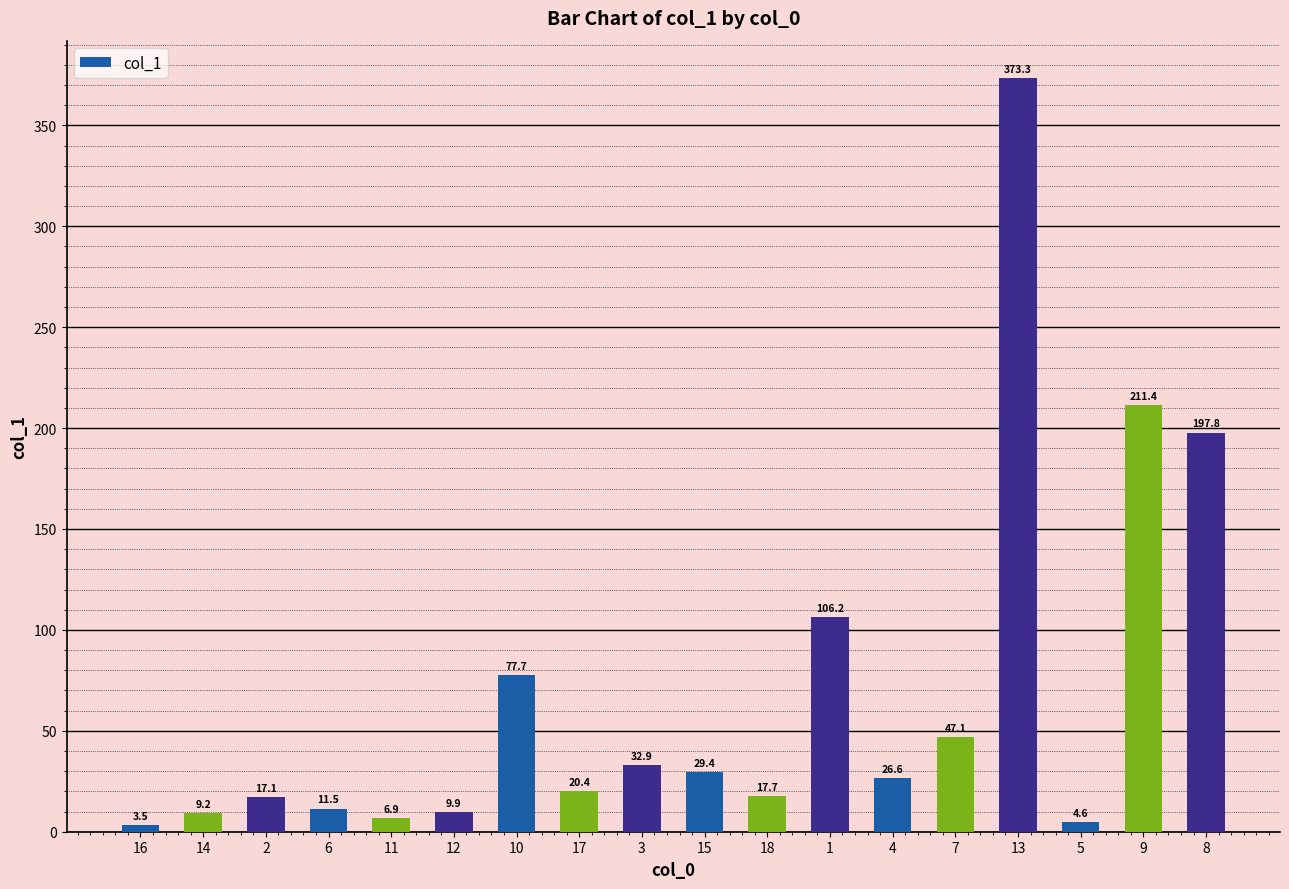

Between 11 and 8, which is larger?

8